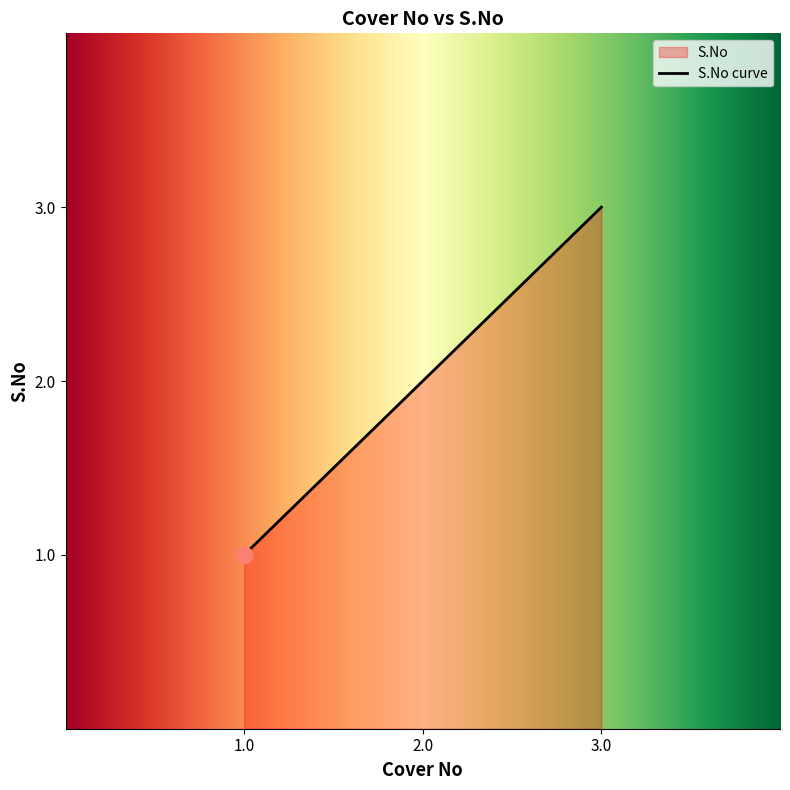

What is the change in value from 1.0 to 2.0?

+1